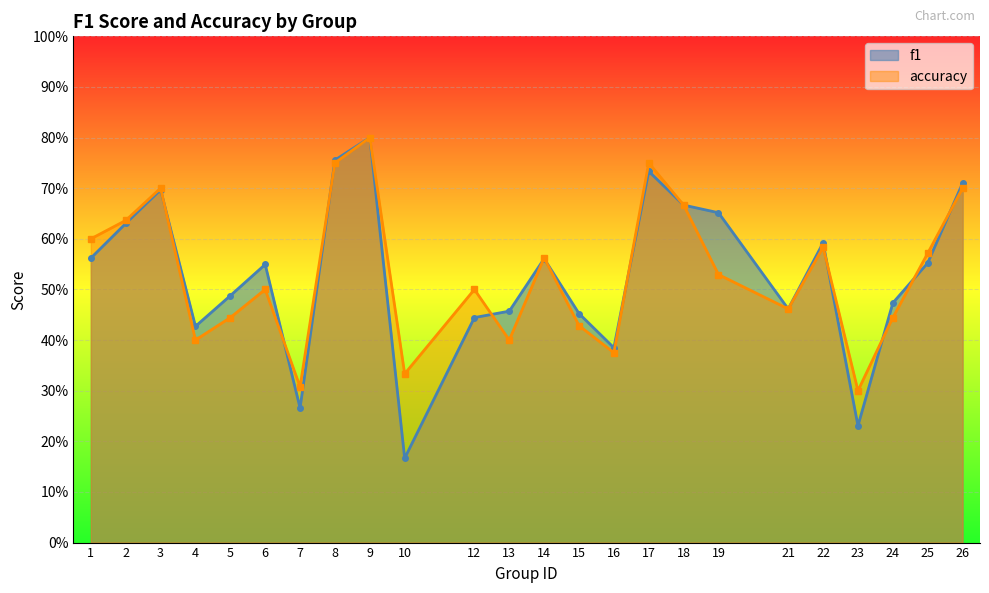

Rank the series by their average value, from lowest to highest.

f1, accuracy